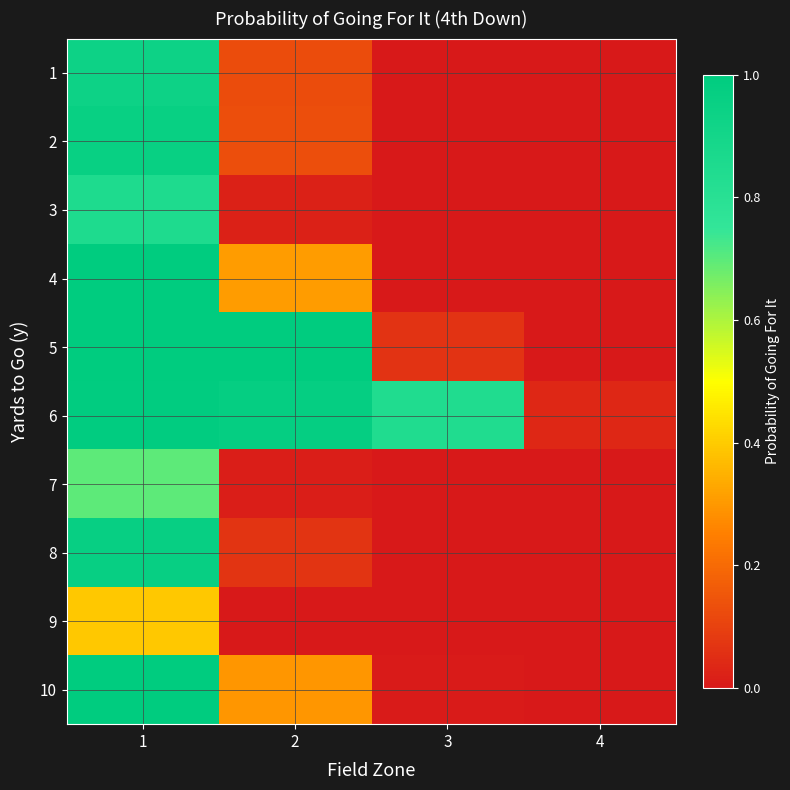

Which category has the highest value across all series?

1